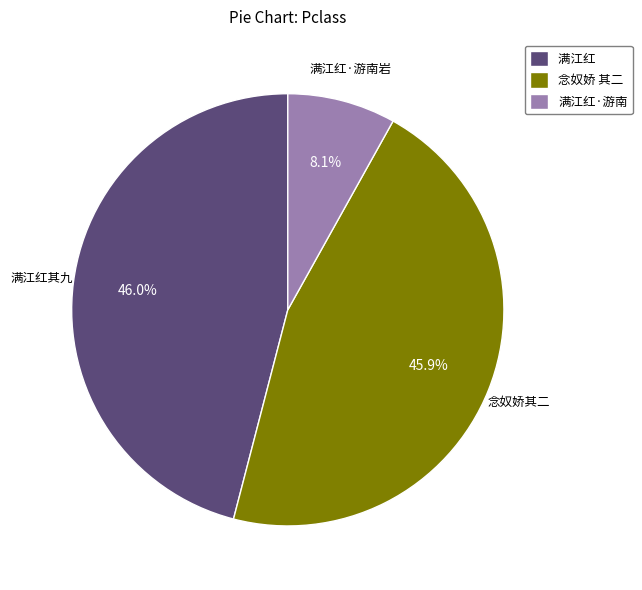

Which category has the smallest portion of the pie?

满江红·游南